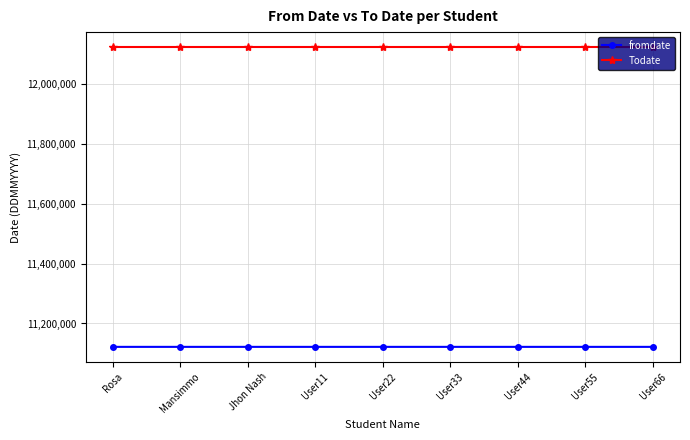

What is the sum of all Todate values?

109098198